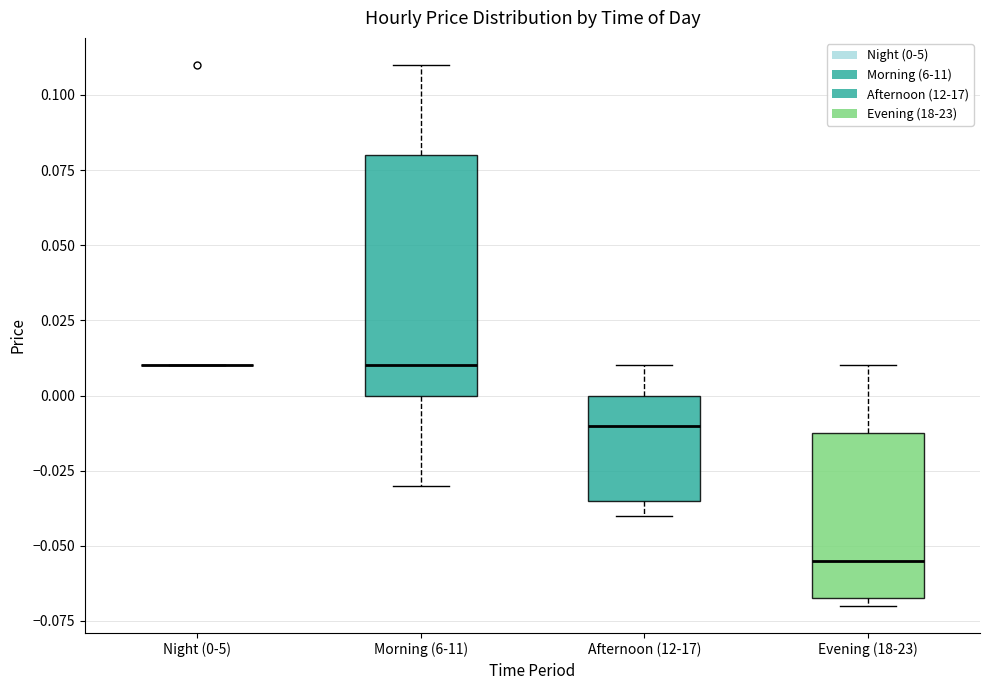

Reading left to right, read every box against the y-axis: the position of its median line, the range the box covers, and the ends of its whiskers. The values are not printed on the chart, so give them approximately, as read against the axis.

Night (0-5): box collapsed to a line at 0.010, whiskers 0.010 to 0.010
Morning (6-11): median 0.010, box 0.000 to 0.080, whiskers -0.030 to 0.110
Afternoon (12-17): median -0.010, box -0.035 to 0.000, whiskers -0.040 to 0.010
Evening (18-23): median -0.055, box -0.065 to -0.010, whiskers -0.070 to 0.010